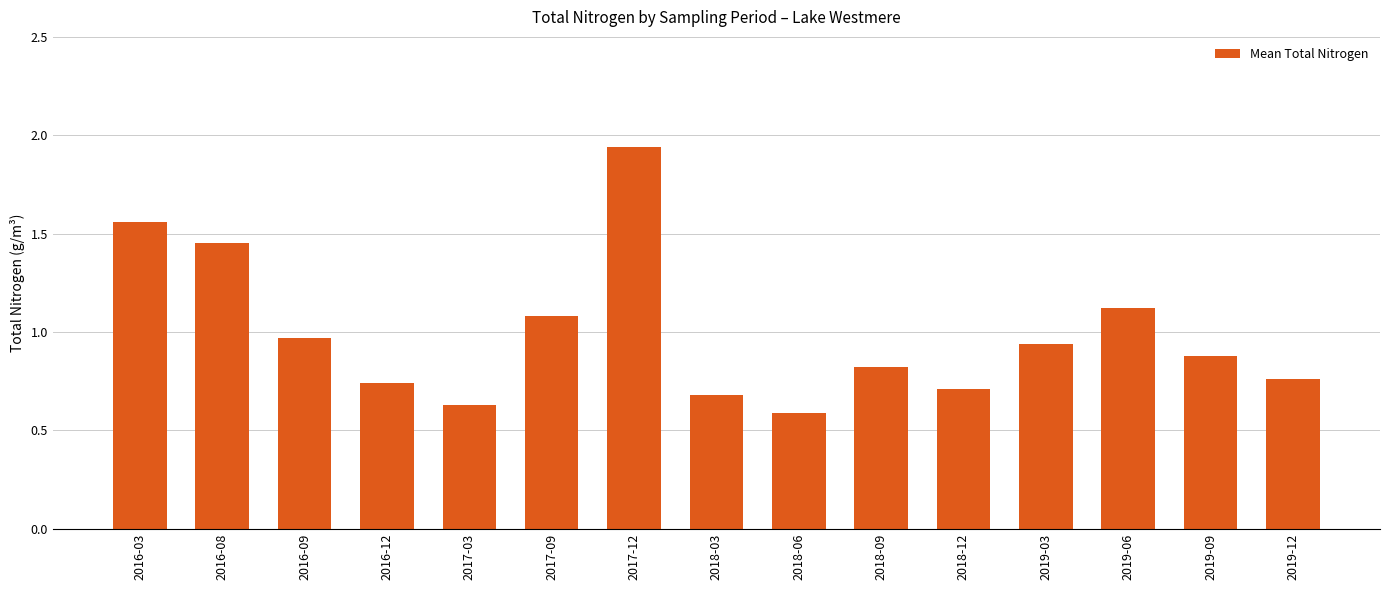

Which has a higher value, 2019-09 or 2017-09?

2017-09